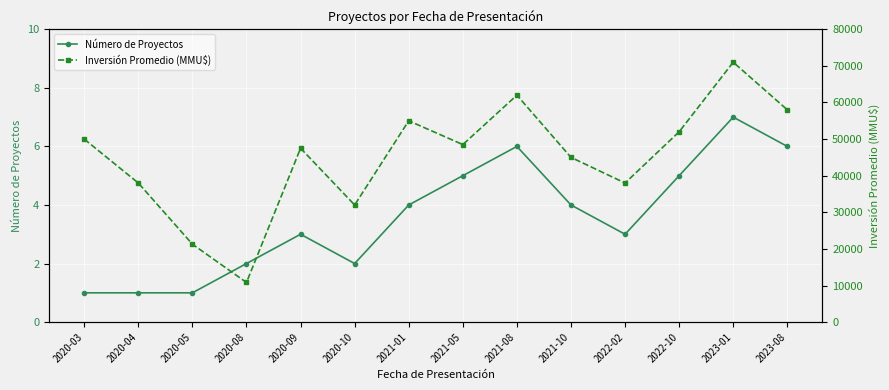

Rank the series at 2022-02 from lowest to highest value.

Número de Proyectos, Inversión Promedio (MMU$)